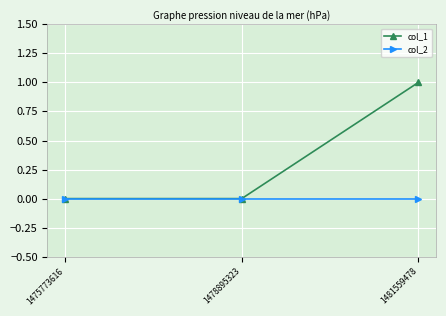

List the series in order of their overall mean, lowest first.

col_2, col_1